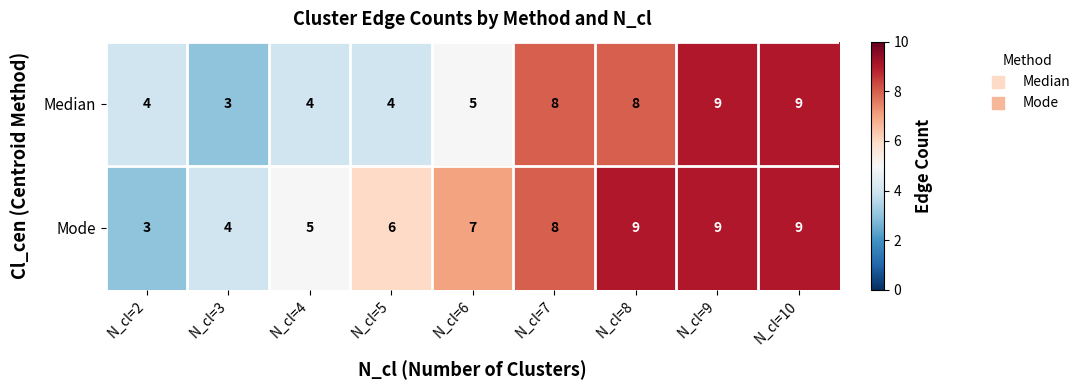

What is the average value of the Mode series?

7